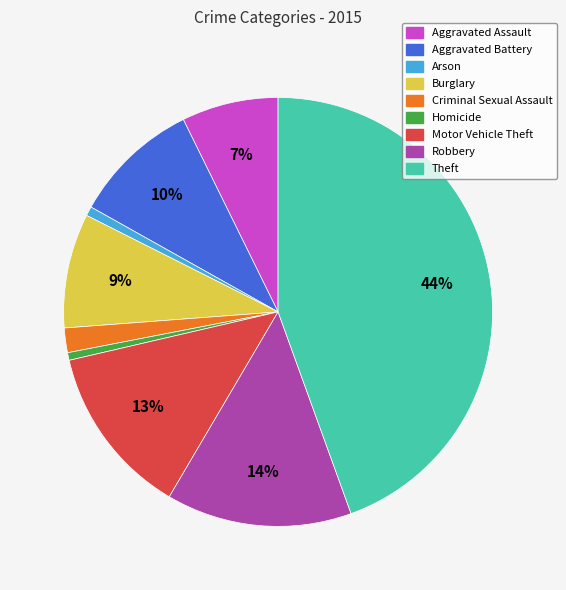

True or false: Aggravated Assault accounts for 1% of the total.

False